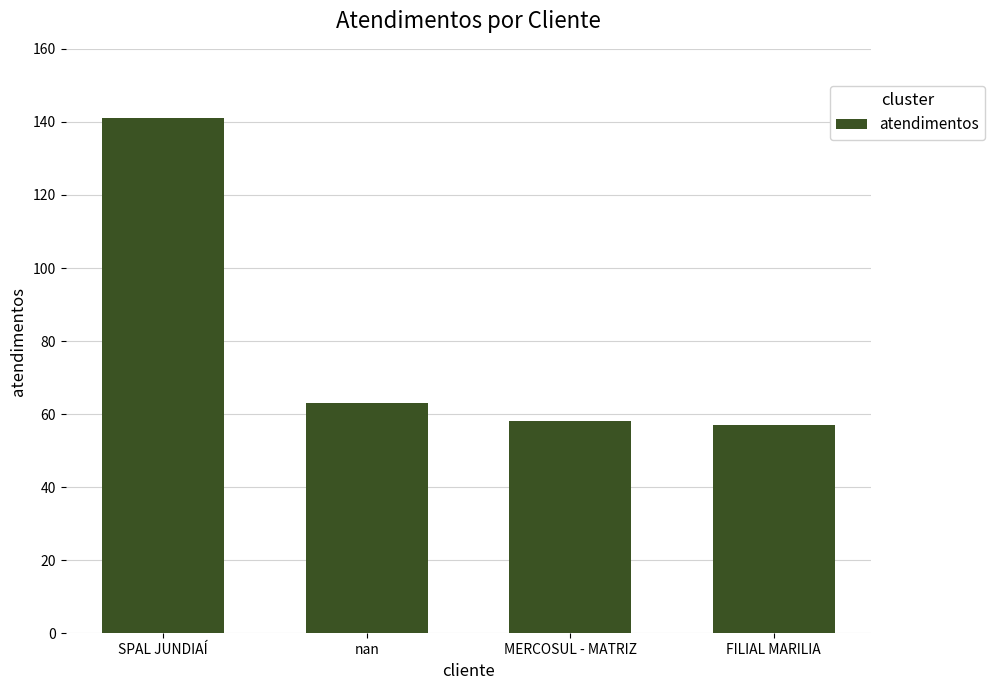

Which has a higher value, SPAL JUNDIAÍ or MERCOSUL - MATRIZ?

SPAL JUNDIAÍ